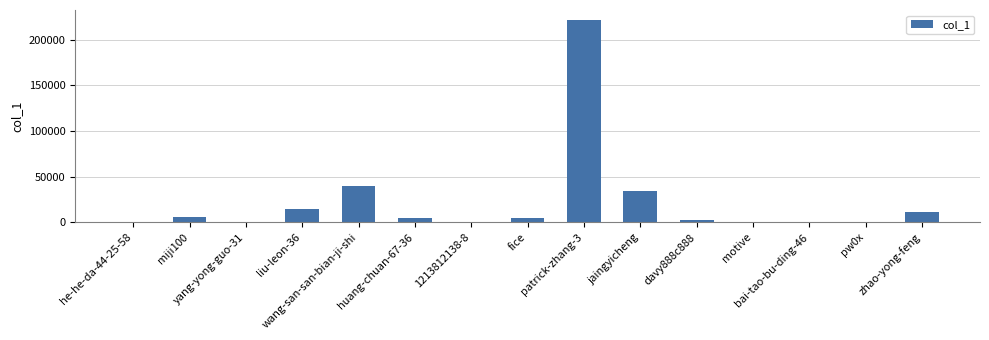

What is the sum of all values?

341218